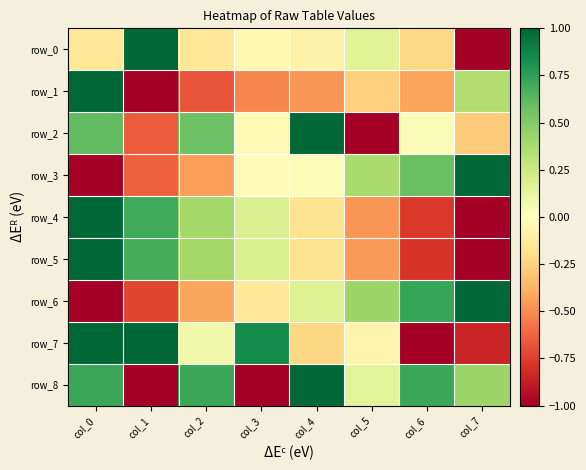

How many values in row_8 are above zero?

6